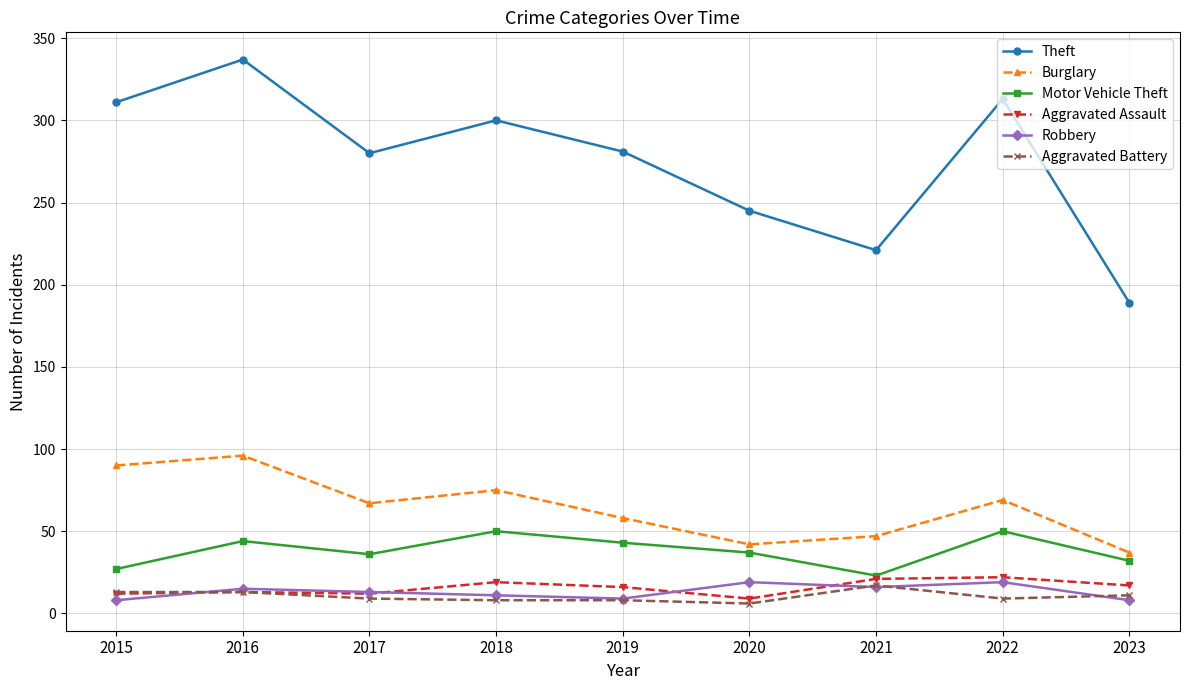

What is the average value of the Burglary series?

65